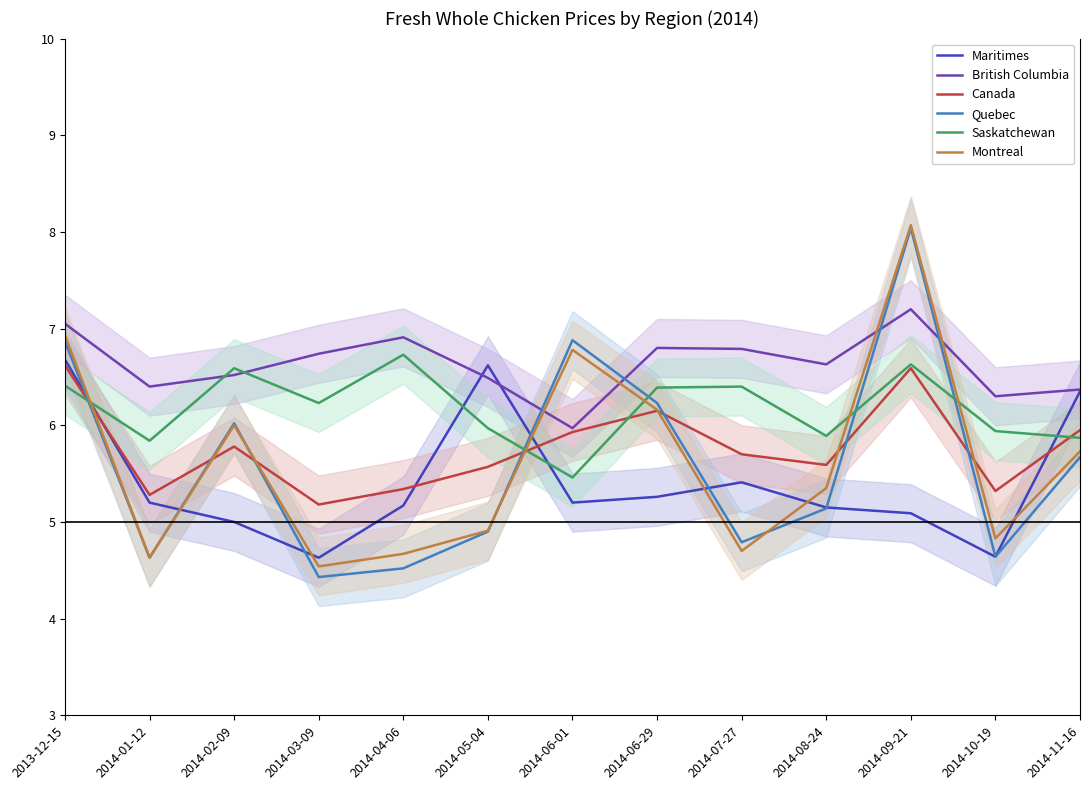

Between 2014-02-09 and 2014-03-09, which series saw the biggest shift?

Quebec